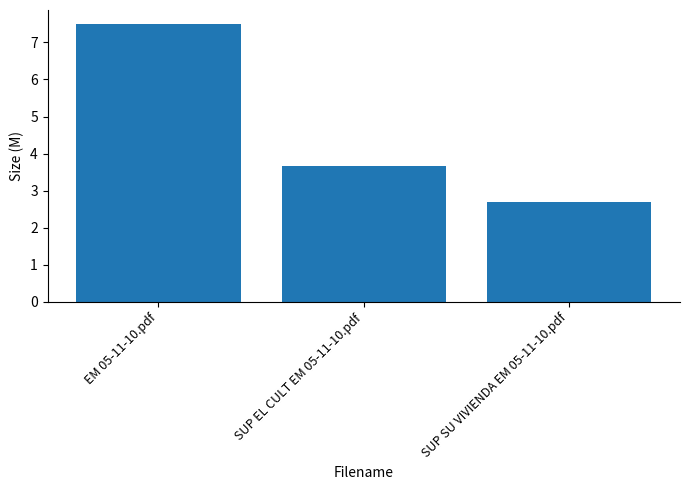

Reading left to right, what are all the values shown in this chart?

EM 05-11-10.pdf=7.5	SUP EL CULT EM 05-11-10.pdf=3.7	SUP SU VIVIENDA EM 05-11-10.pdf=2.7